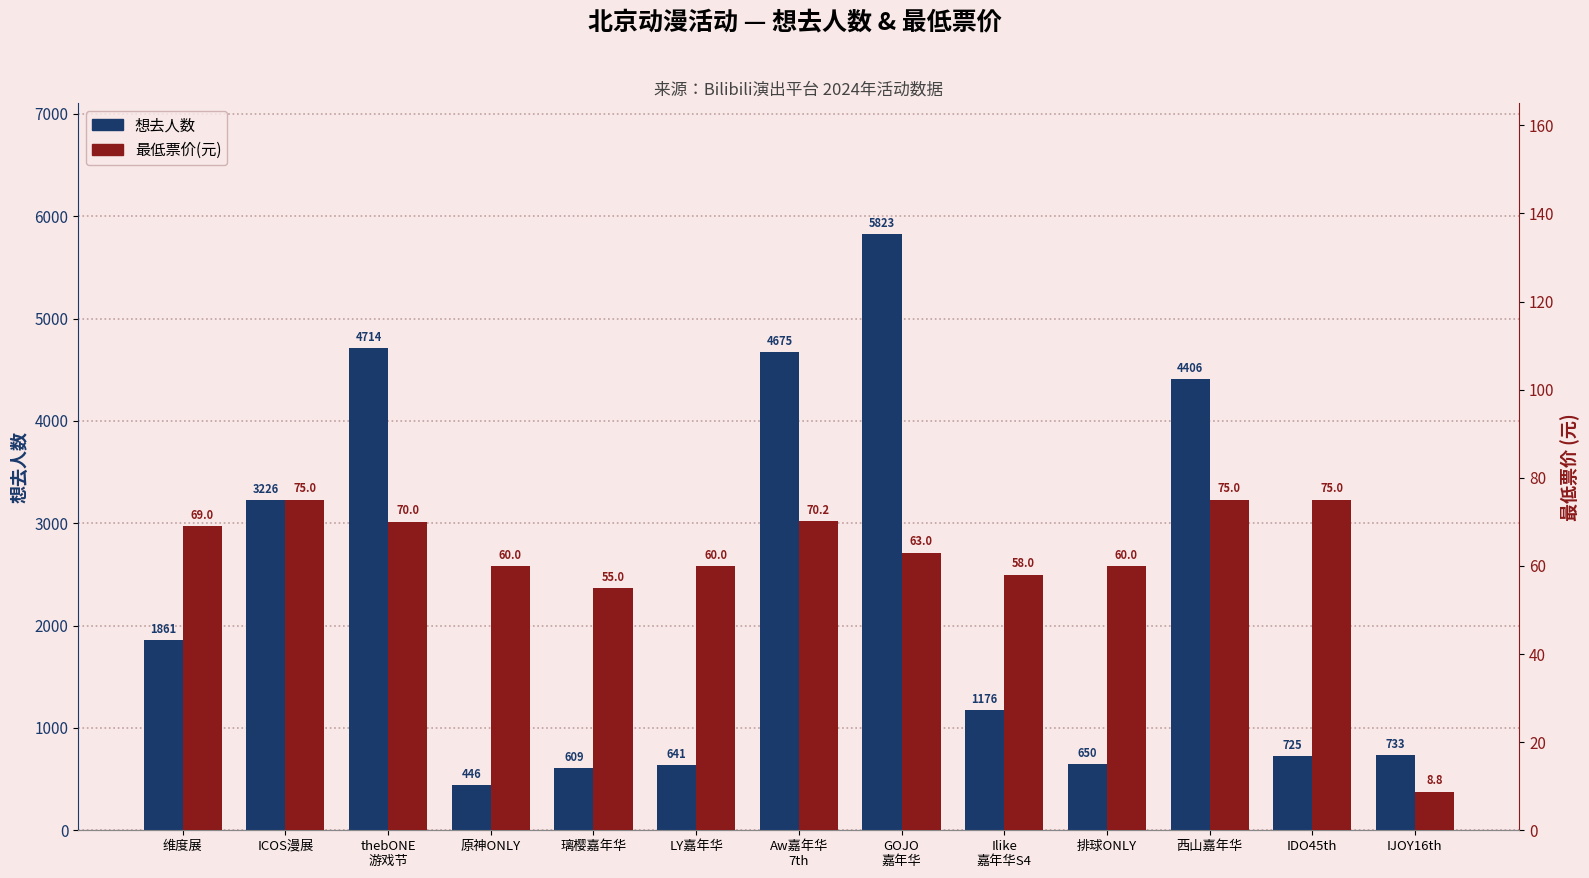

Which series has the widest spread of values?

想去人数